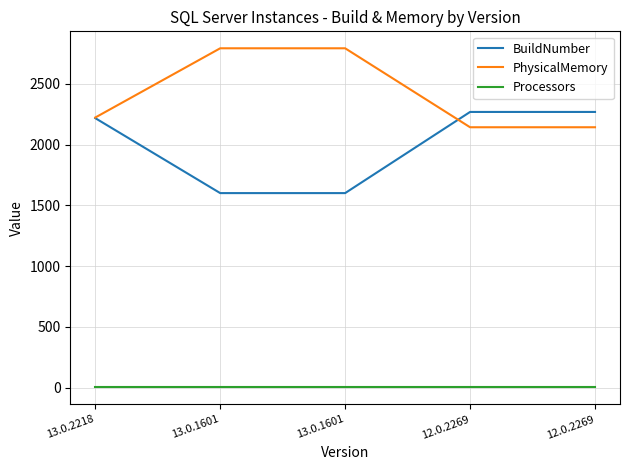

True or false: Processors and PhysicalMemory cross at least once.

False